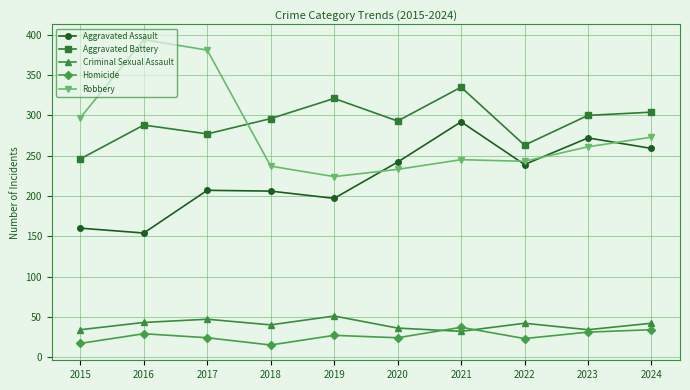

What is the value of the Criminal Sexual Assault point at the 5th from the left?

51